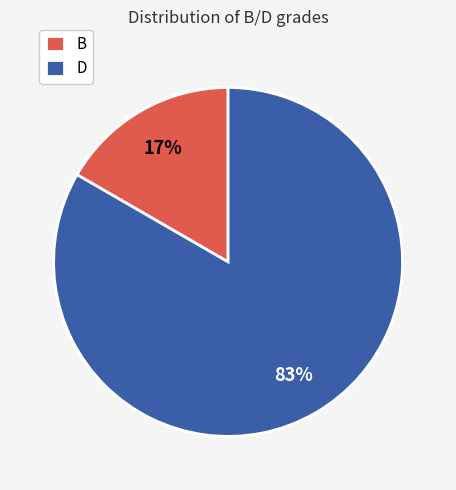

Which category has the smallest portion of the pie?

B